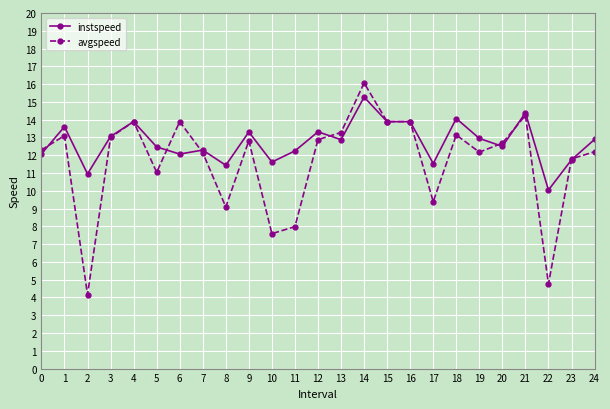

How many lines are shown in the chart?

2